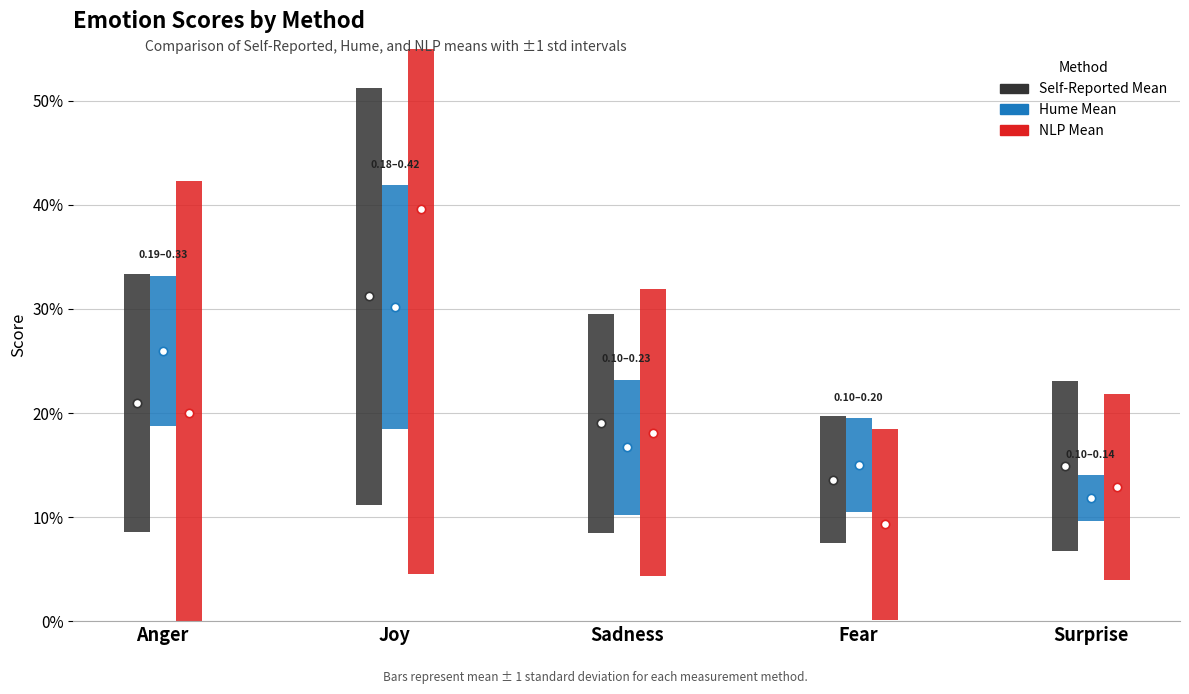

How many lines are shown in the chart?

3